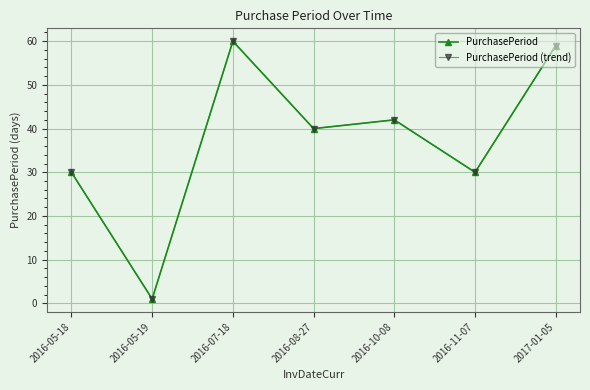

Does the chart have visible grid lines?

Yes